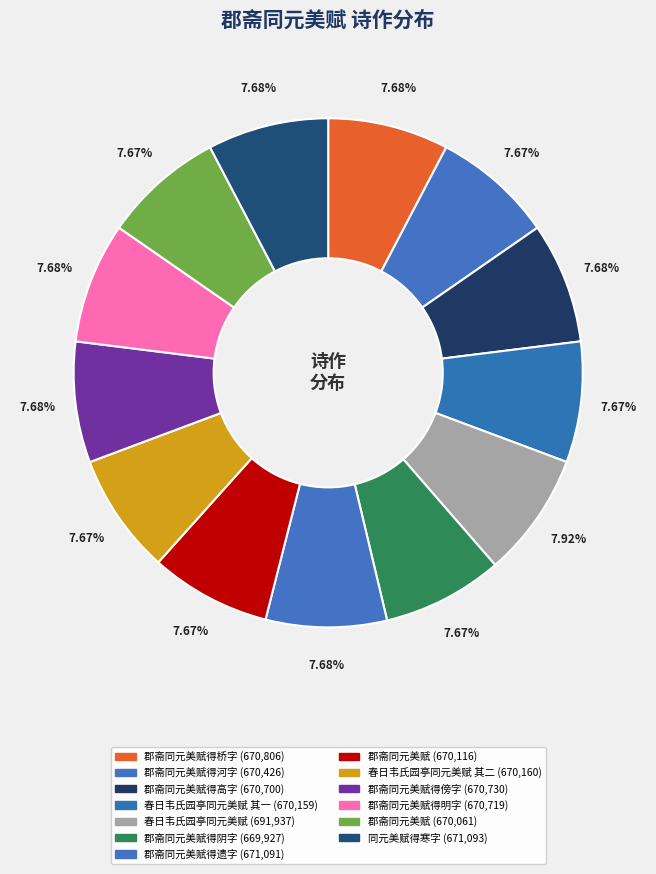

Does any single category account for the majority?

No